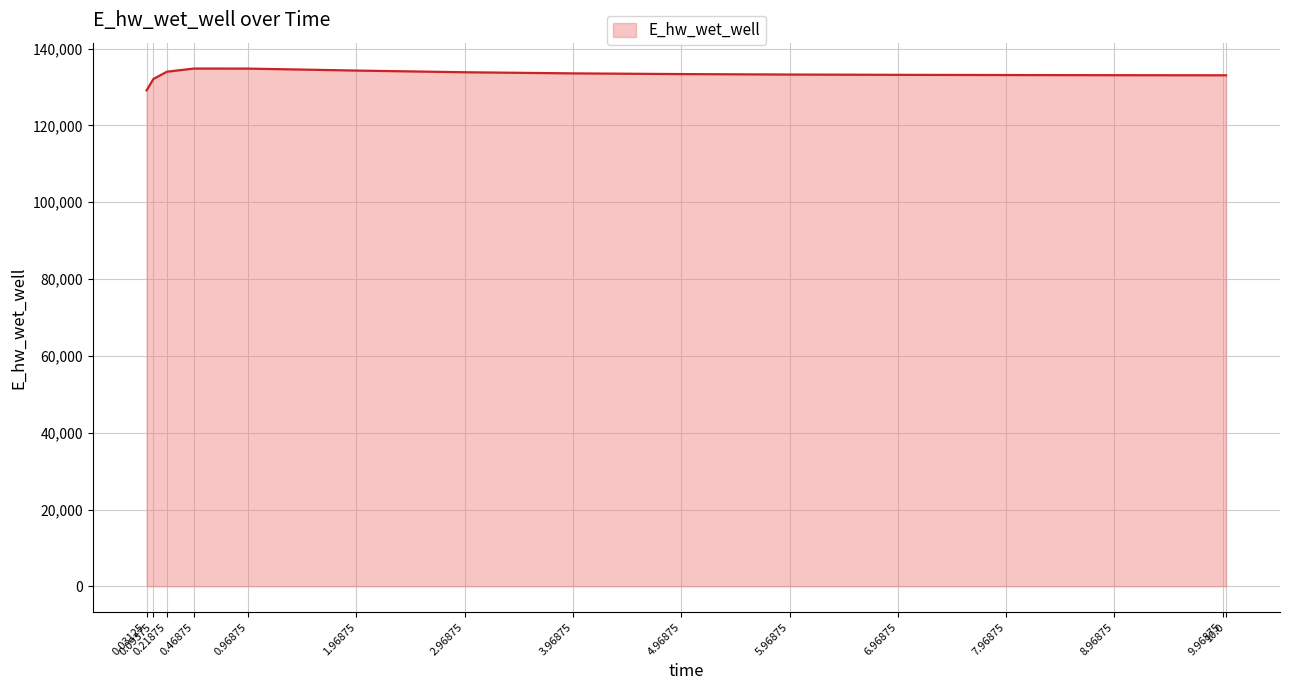

What is the change in value from 0.46875 to 3.96875?

-1254.3